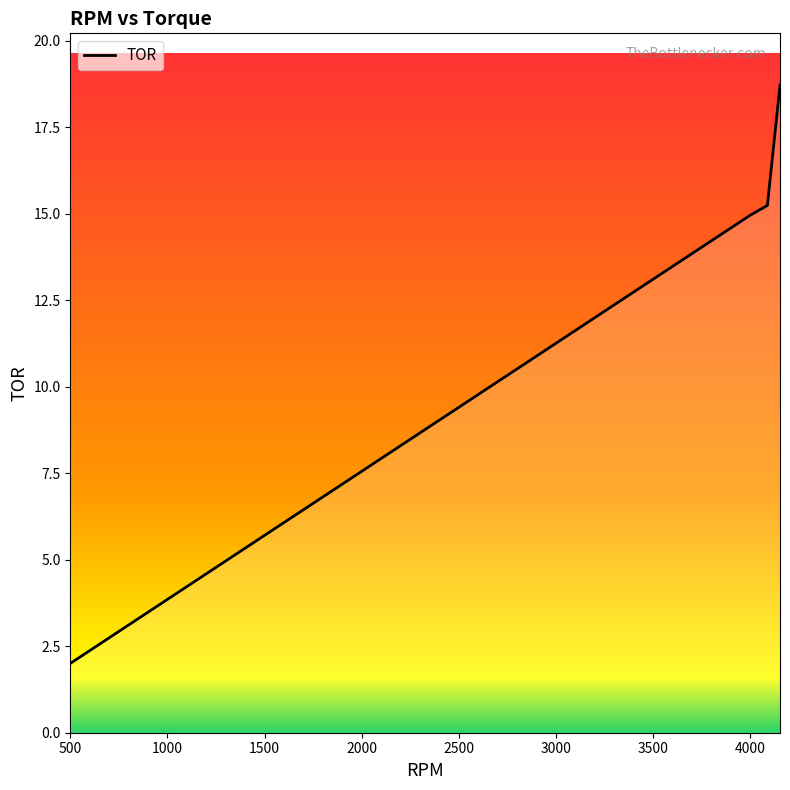

What is the greatest value displayed?

18.7